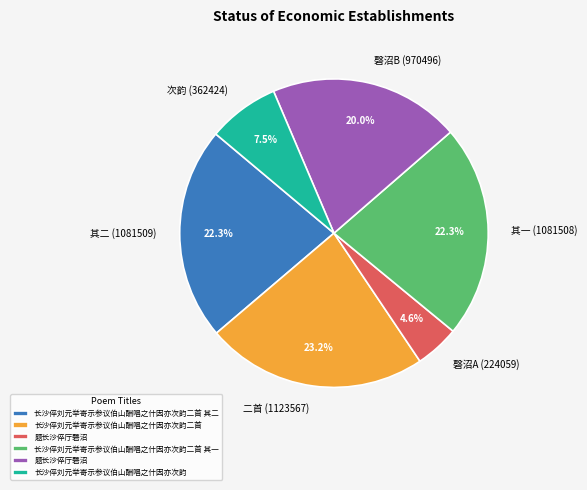

What is the ratio of the value at 其二 (1081509) to the value at 其一 (1081508)?

1.0